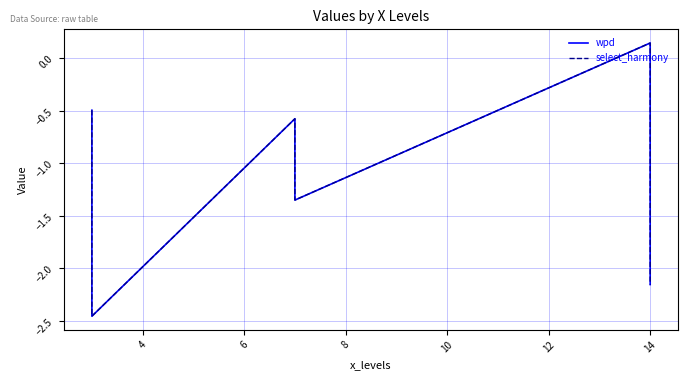

What is the value of the select_harmony point at the 8th from the left?

-2.1